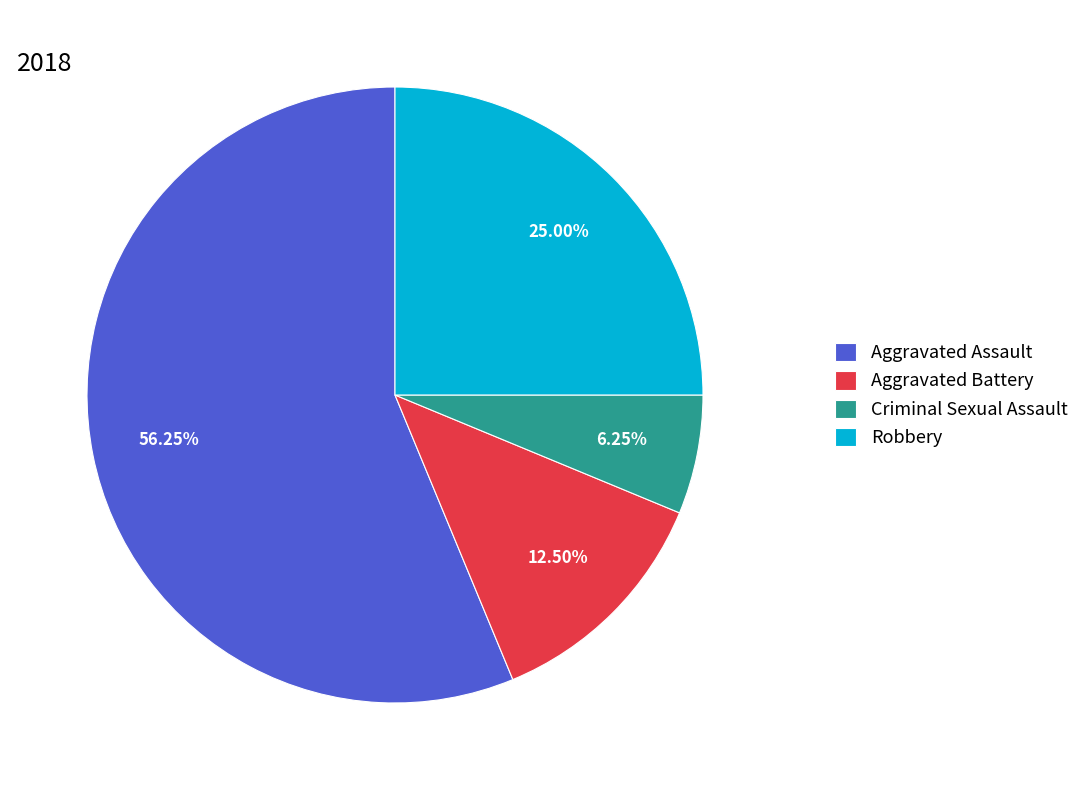

Which slice represents more than half of the pie?

Aggravated Assault